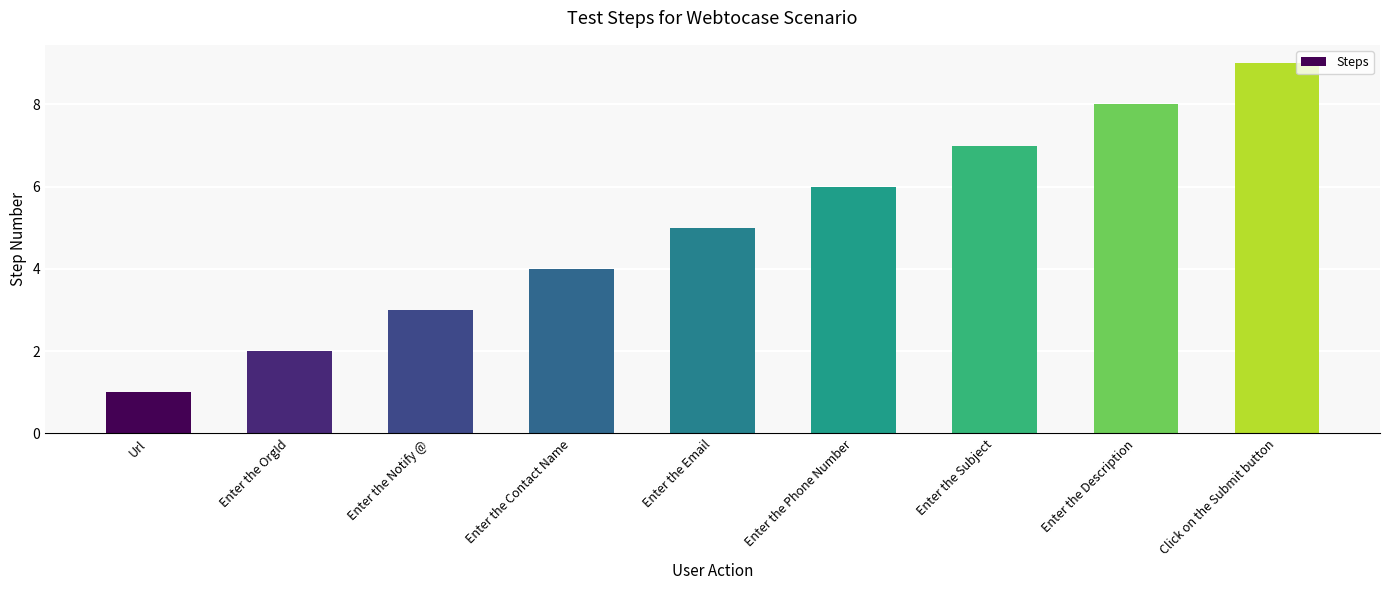

What is the difference between the values at Url and Enter the Subject?

6